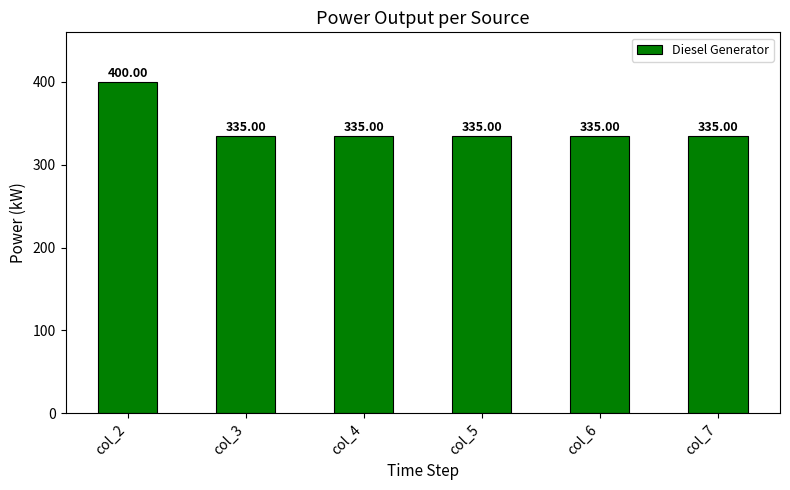

What is the average value?

345.8